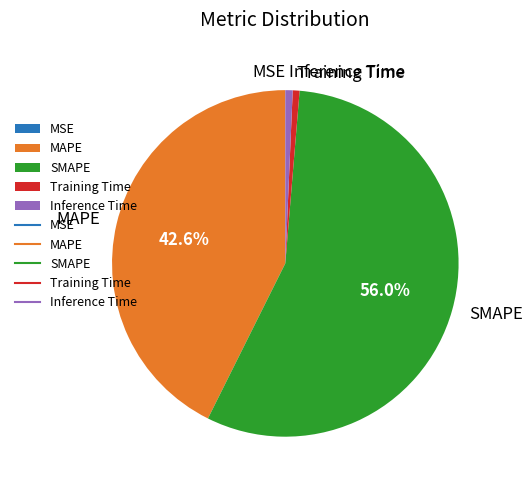

Which slice is the largest?

SMAPE